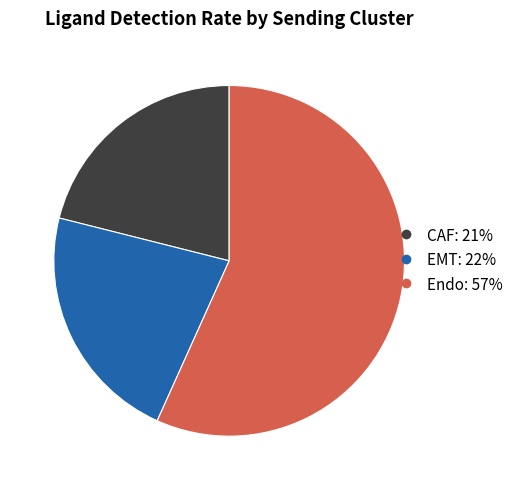

Is the sum of CAF and Endo greater than half?

Yes